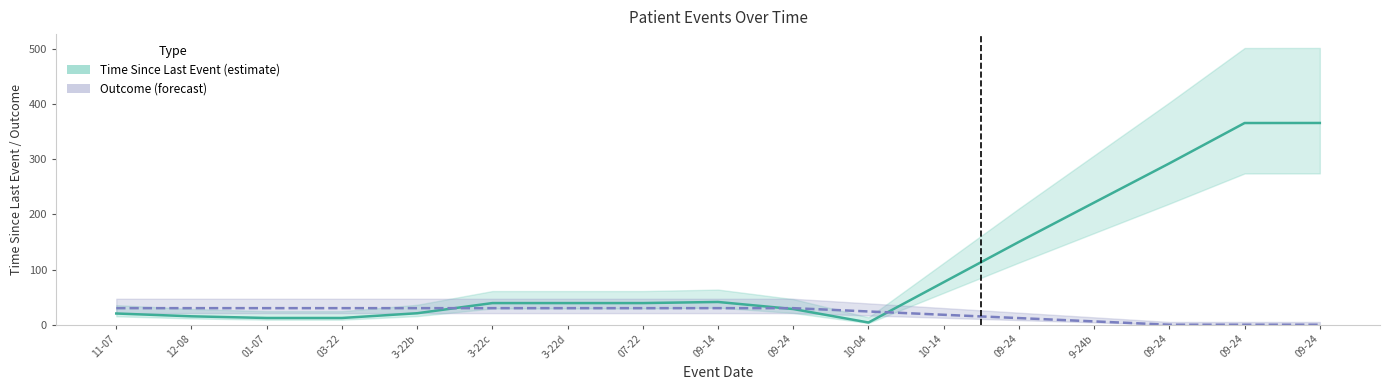

Reading right to left, list all the values displayed in this chart.

Time Since Last Event: 09-24=365.3	09-24=365.2	09-24=292.2	9-24b=221.2	09-24=150.0	10-14=77.0	10-04=4.0	09-24=28.4	09-14=41.2	07-22=39.2	3-22d=39.2	3-22c=39.2	3-22b=20.8	03-22=12.2	01-07=12.2	12-08=15.2	11-07=20.3
Outcome (scaled): 09-24=0.0	09-24=0.0	09-24=0.0	9-24b=6.0	09-24=12.0	10-14=18.0	10-04=24.0	09-24=30.0	09-14=30.0	07-22=30.0	3-22d=30.0	3-22c=30.0	3-22b=30.0	03-22=30.0	01-07=30.0	12-08=30.0	11-07=30.0